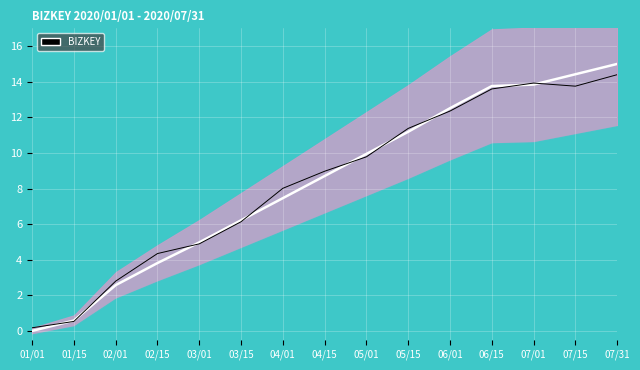

The value of Trend at 06/01 is 4.6. True or false?

False